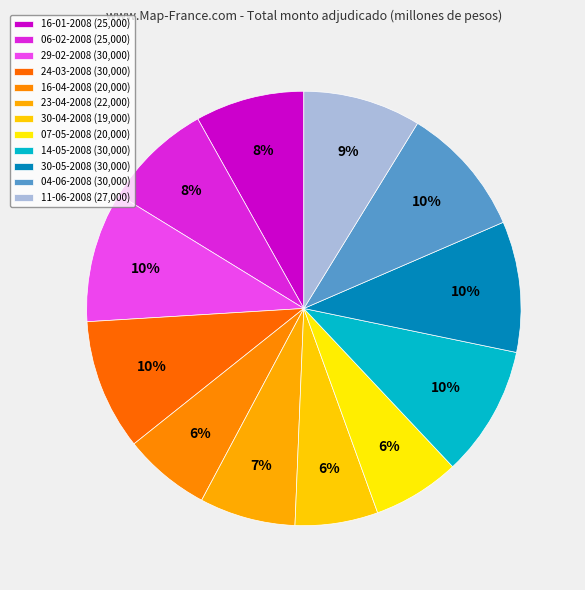

Count the number of slices in the pie.

12